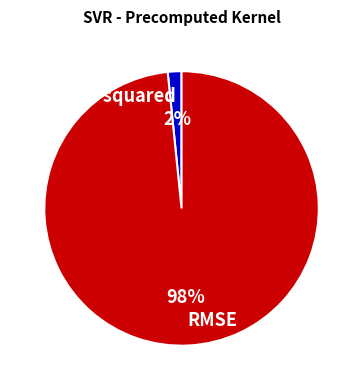

Do RMSE and R-squared together represent more than half of the pie?

Yes